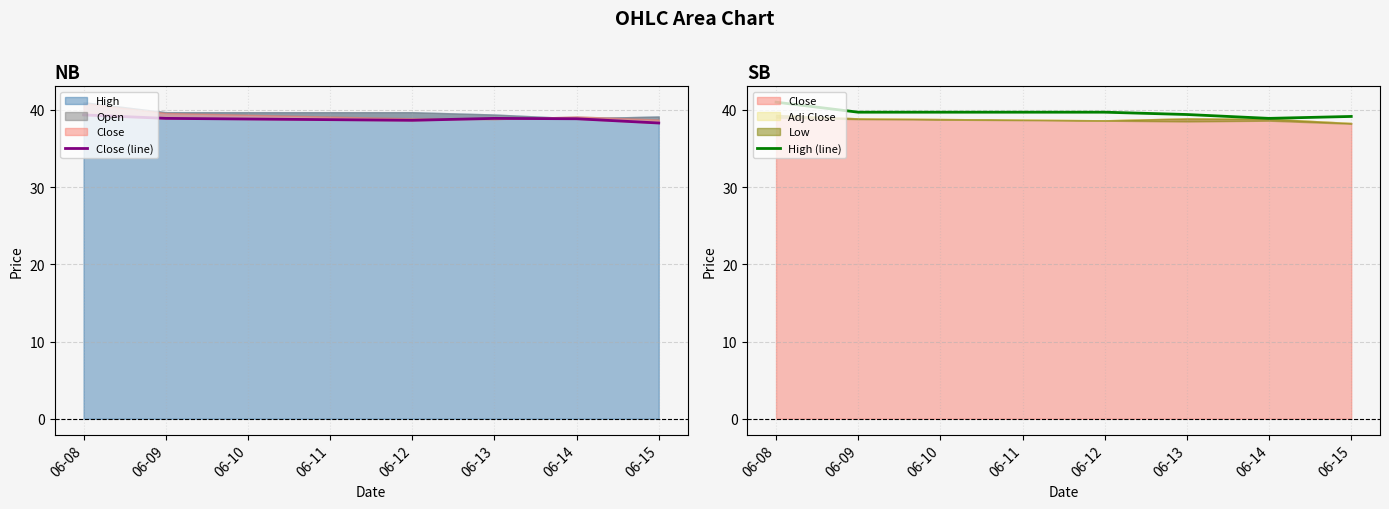

Is it true that High (line) equals 24.8 at 06-13?

False